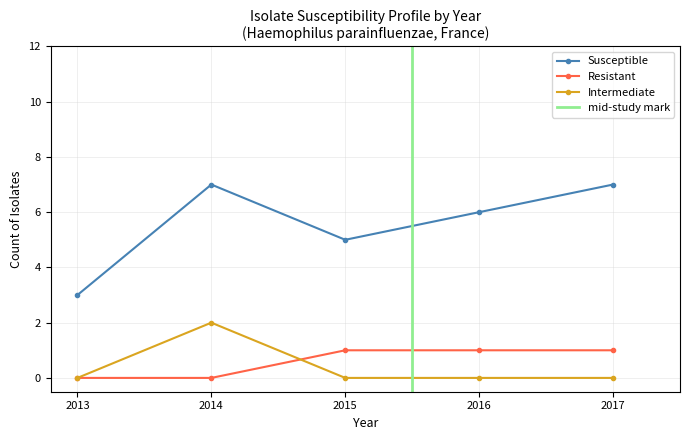

True or false: Intermediate and Susceptible cross at least once.

False